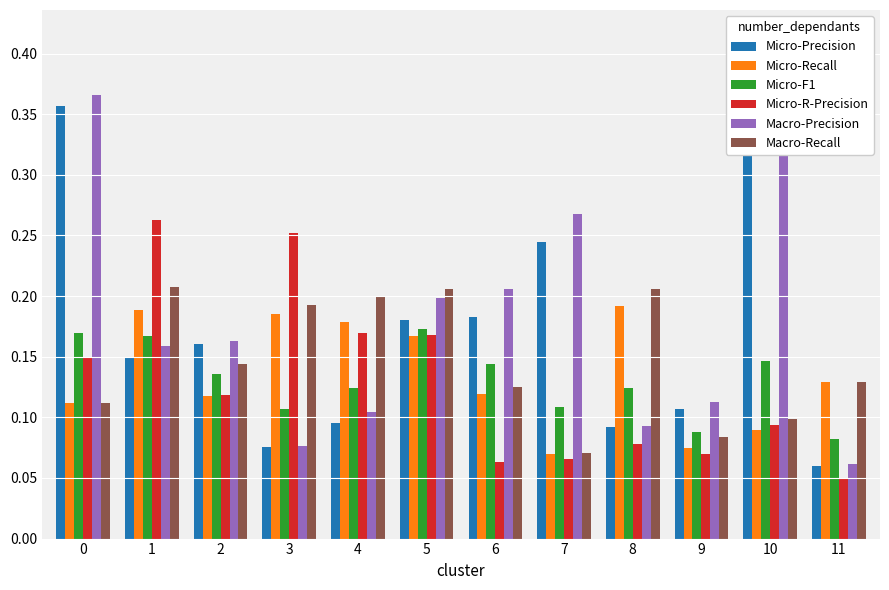

What is the sum of the Micro-Recall values at 0 and 7?

0.2